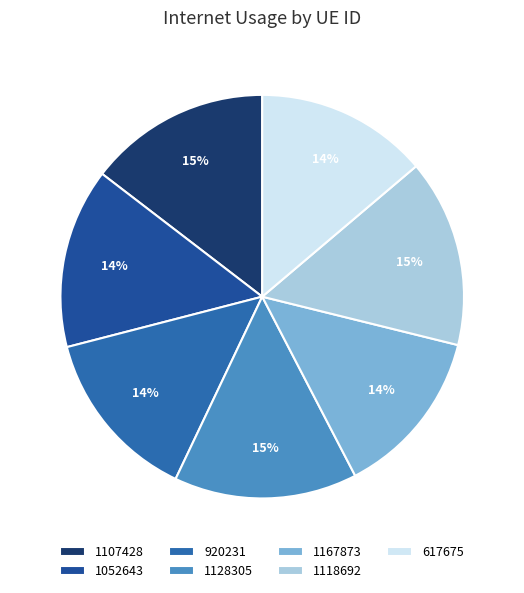

Combined, what portion of the pie is 920231 and 1107428?

28.5%